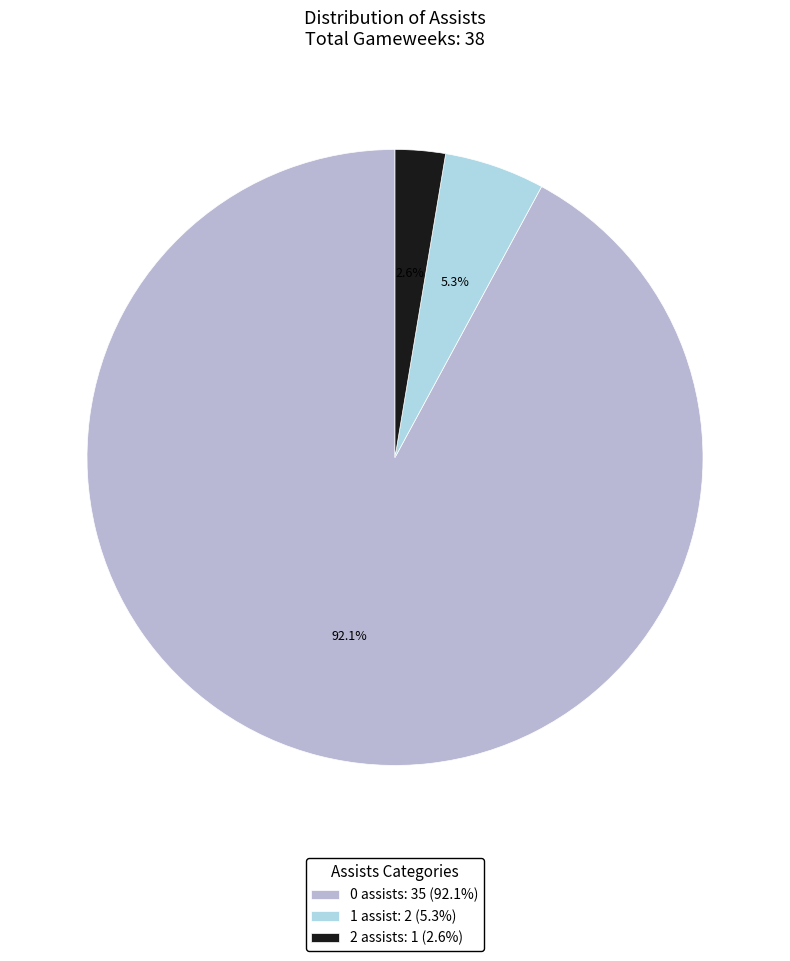

To the nearest percent, what is the difference between the largest and smallest slice percentages?

89%